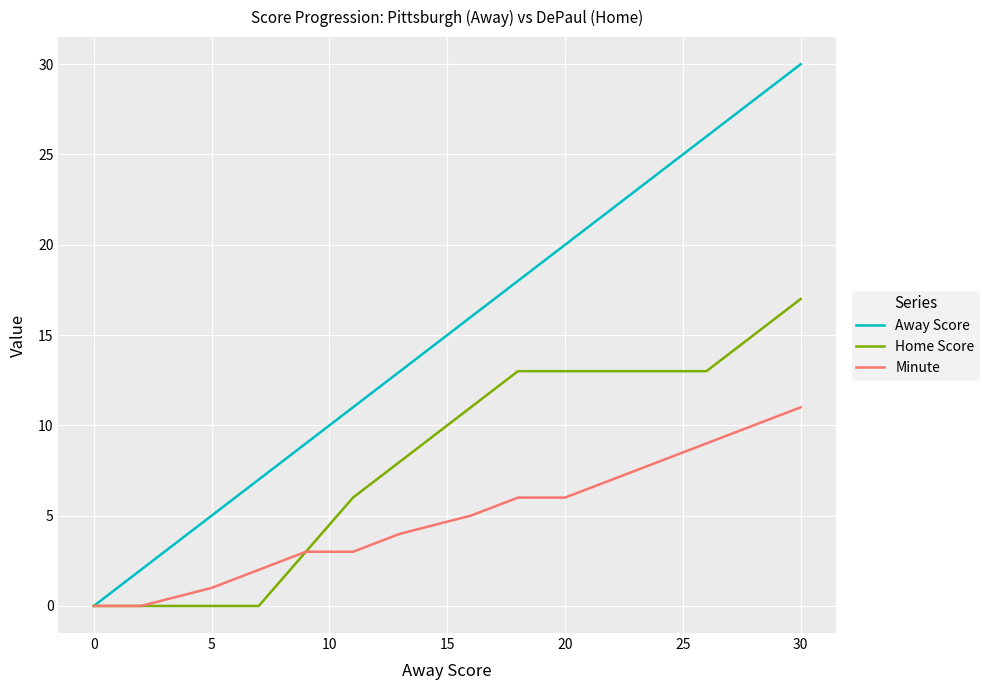

List the series in order of their overall mean, lowest first.

Minute, Home Score, Away Score